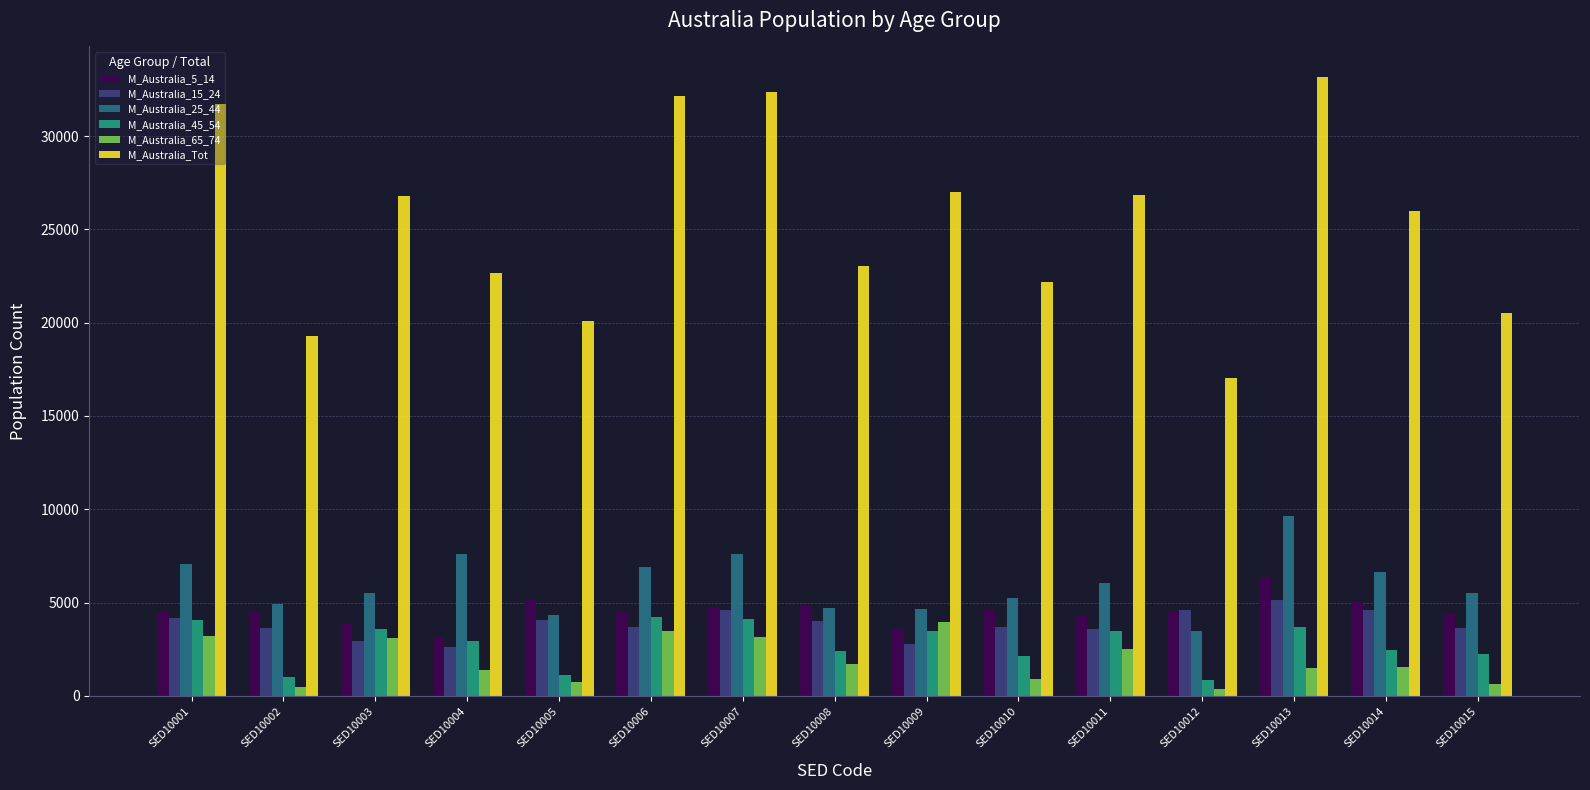

Which series has the largest total across all categories?

M_Australia_Tot